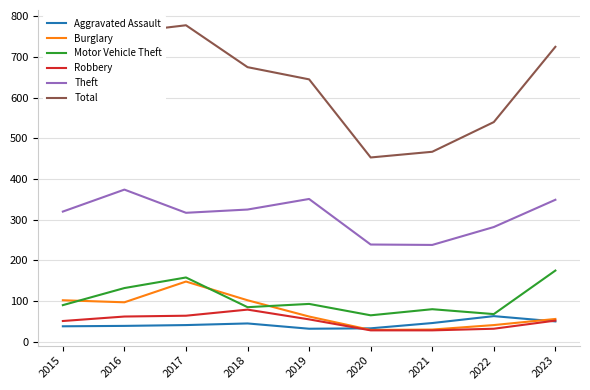

The Theft series shows 224 at 2015. True or false?

False